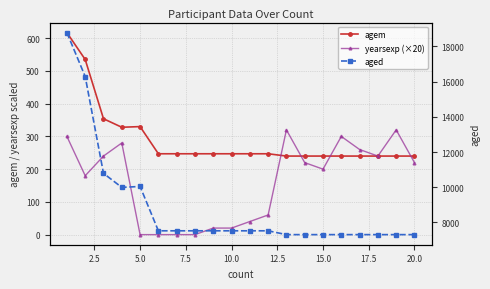

True or false: agem has more than 1 points higher than both neighbors.

False